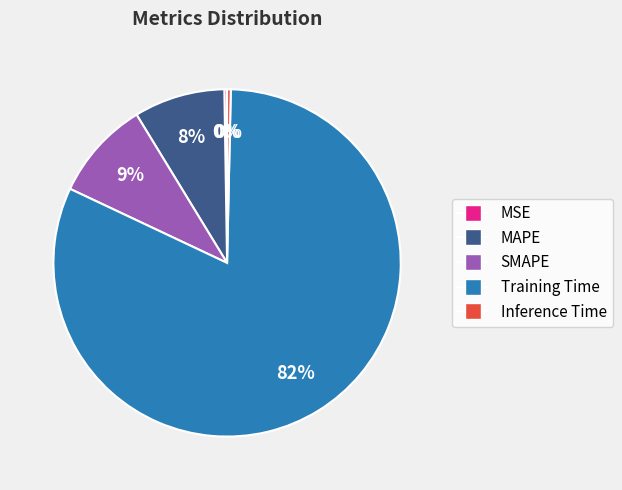

To the nearest percent, what is the average slice percentage?

20%